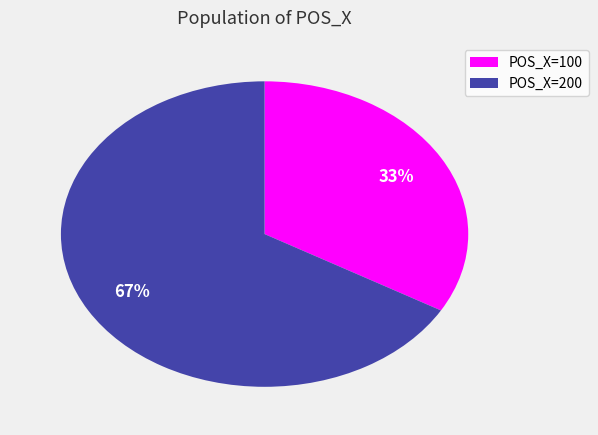

Rank the categories by value from highest to lowest.

POS_X=200, POS_X=100